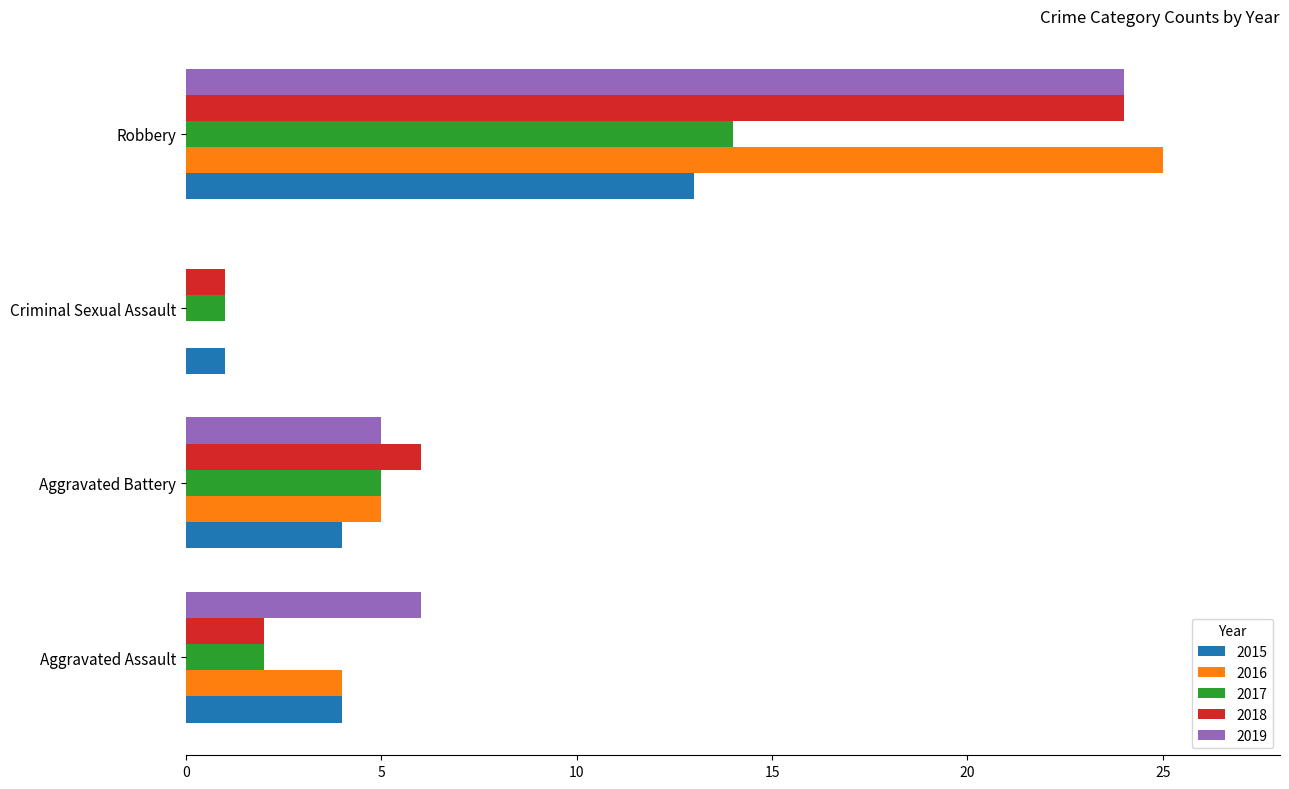

What is the highest value of the 2017 series?

14